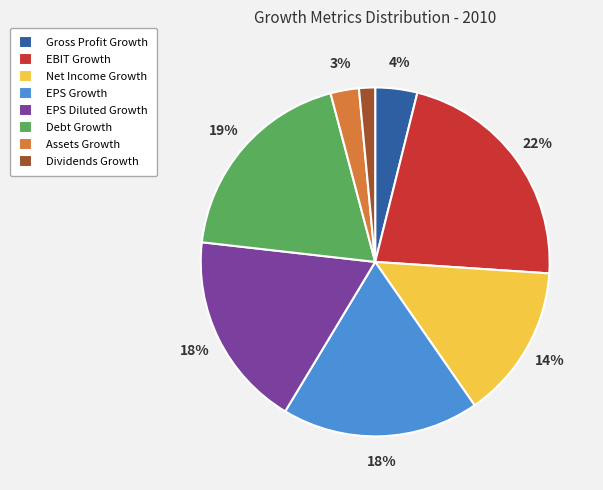

How many slices are in this pie chart?

8